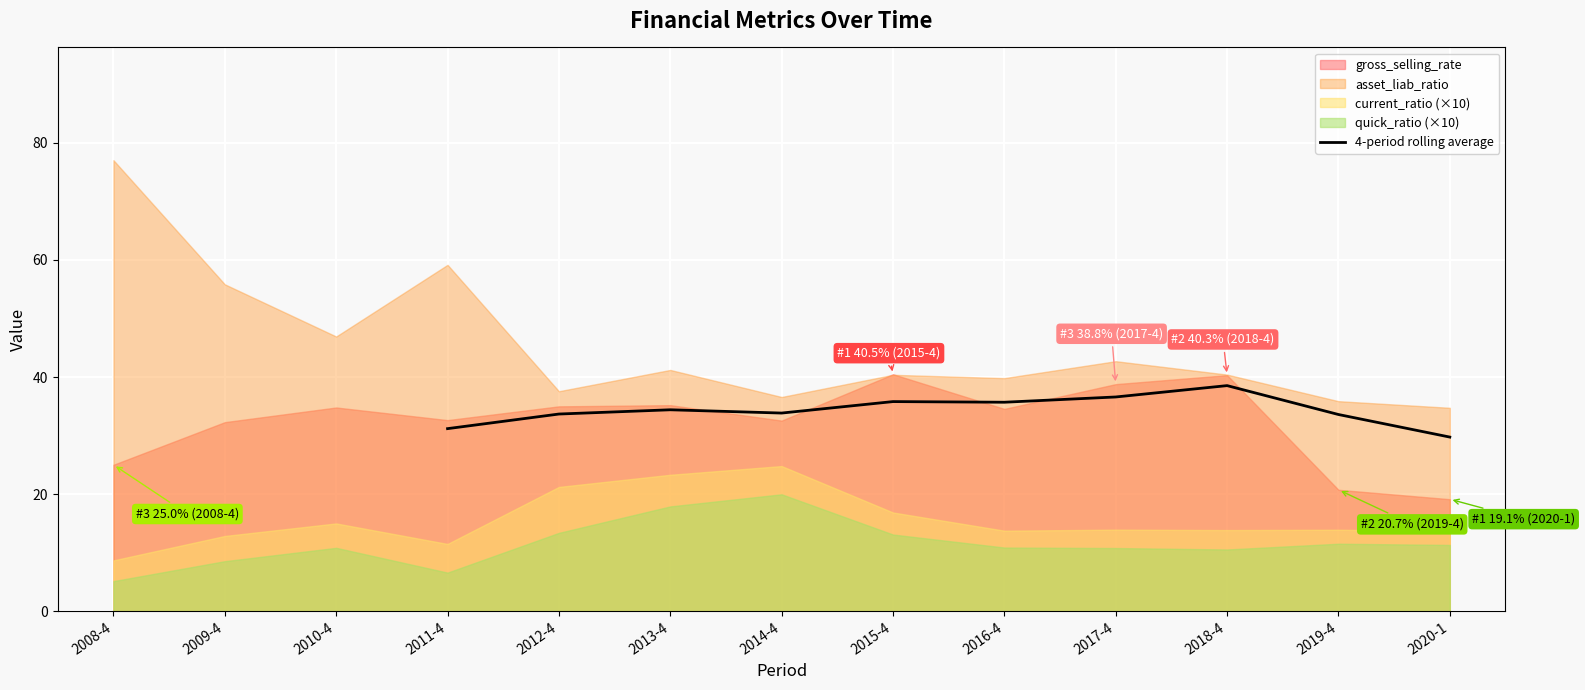

The 4-period rolling average series shows 38.5 at 2018-4. True or false?

True